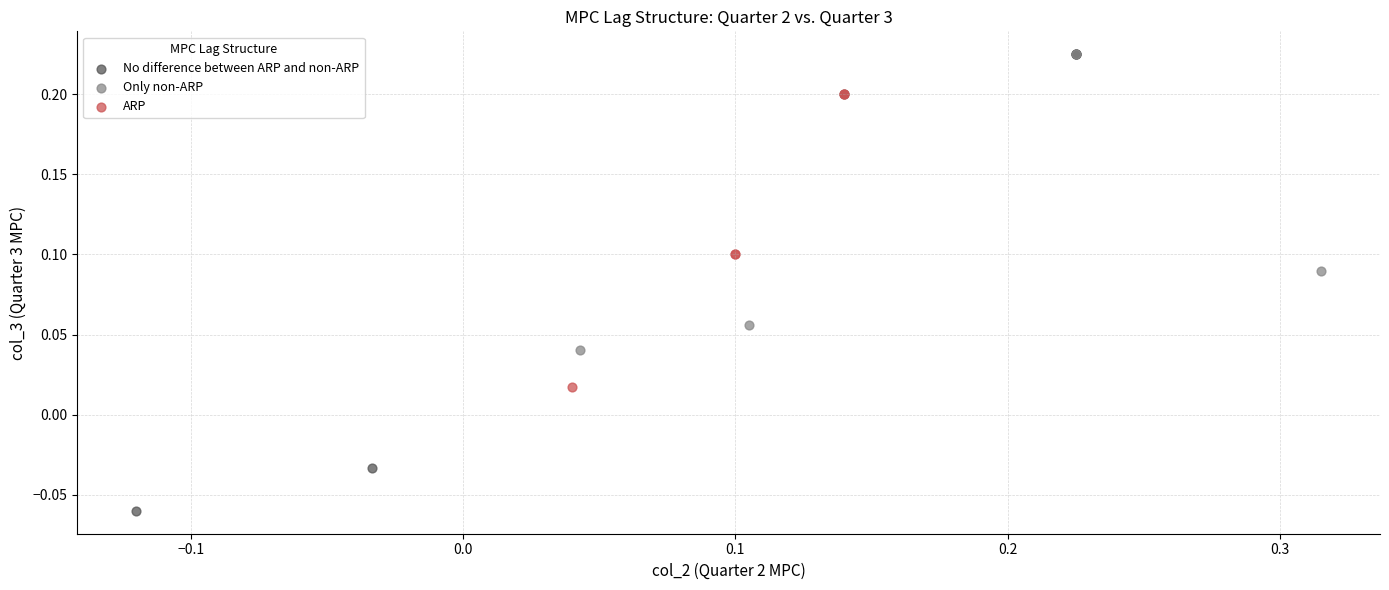

Which series contains the lowest Y value?

No difference between ARP and non-ARP